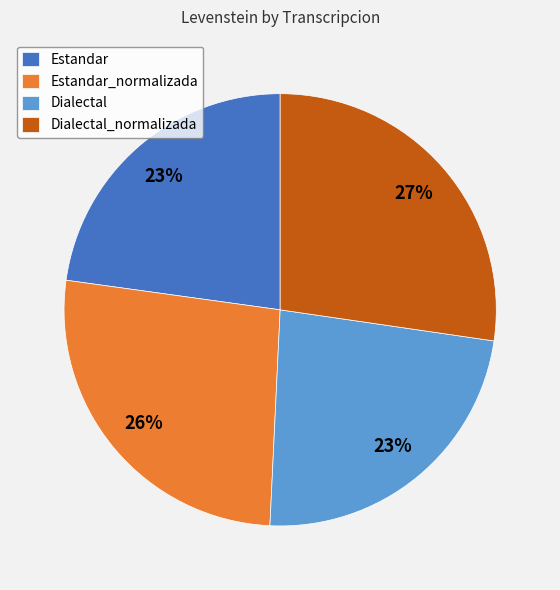

To the nearest percent, what is the combined percentage of Dialectal_normalizada and Estandar_normalizada?

54%